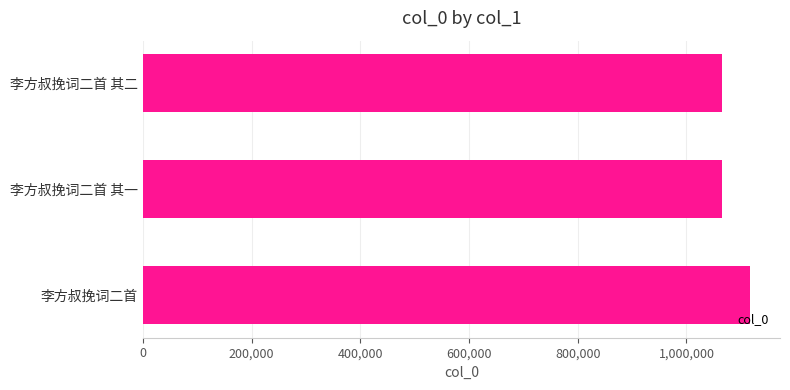

What is the difference between the values at 李方叔挽词二首 其二 and 李方叔挽词二首?

50442